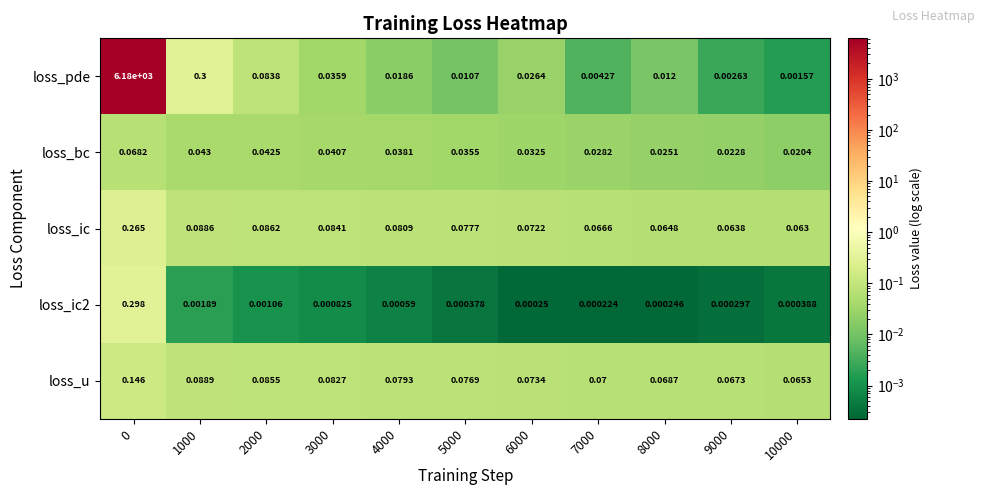

At how many categories does at least one series exceed 5439?

1